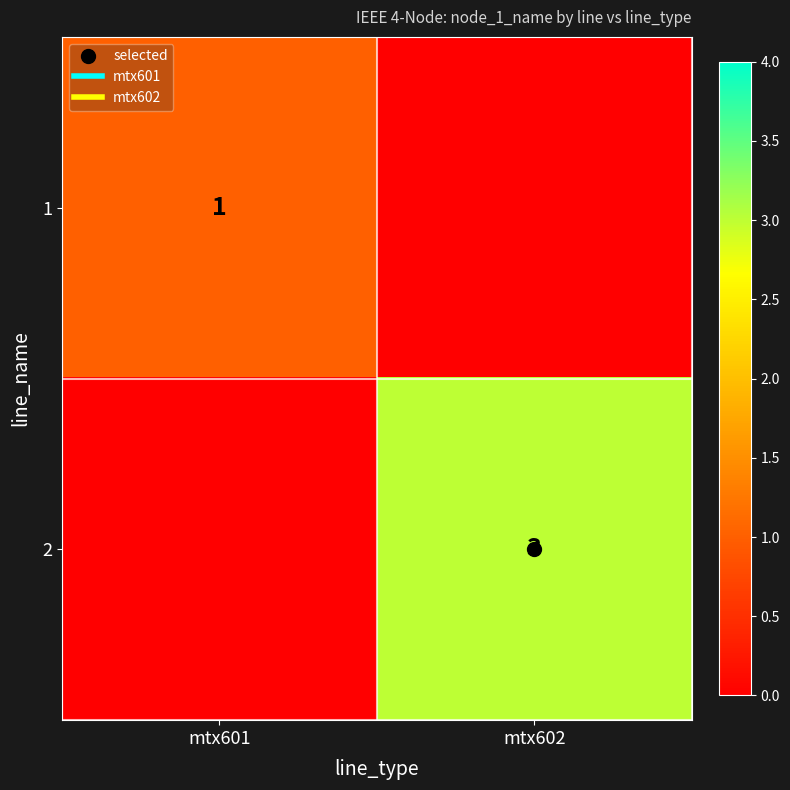

Which series has the widest spread of values?

2